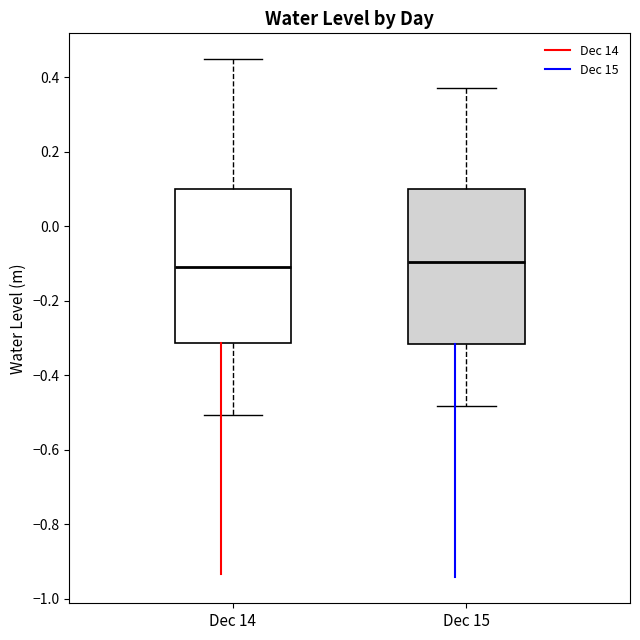

Where is the upper edge of the box for Dec 15 on the y-axis? The values are not printed on the chart, so give them approximately, as read against the axis.

0.10